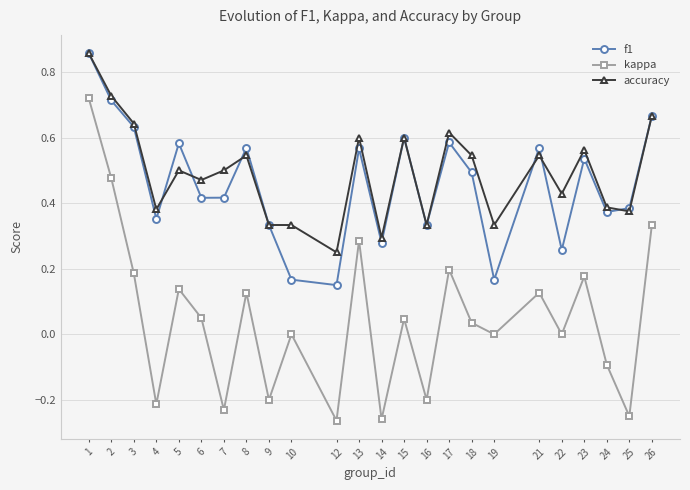

What is the sum of the kappa values at 9 and 21?

-0.1